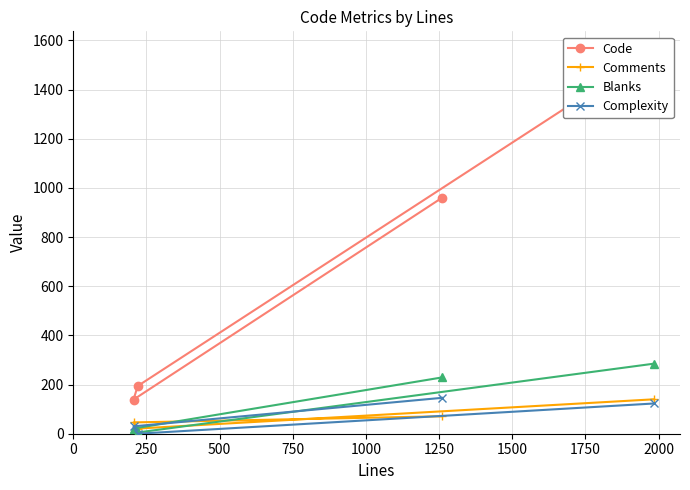

What is the maximum value for Complexity?

146